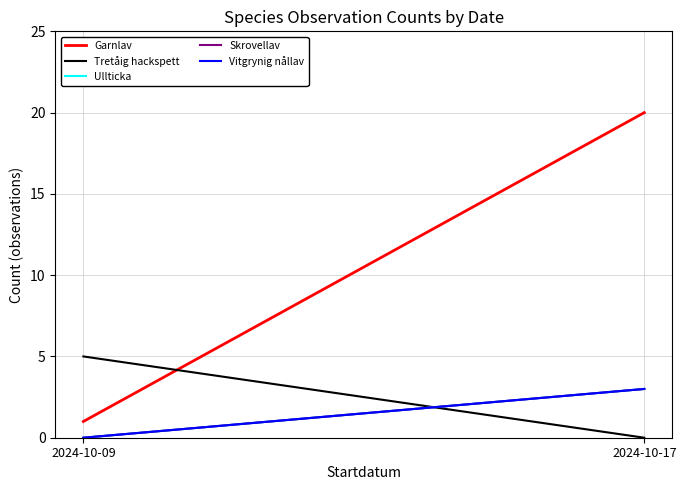

What is the sum of all Skrovellav values?

3